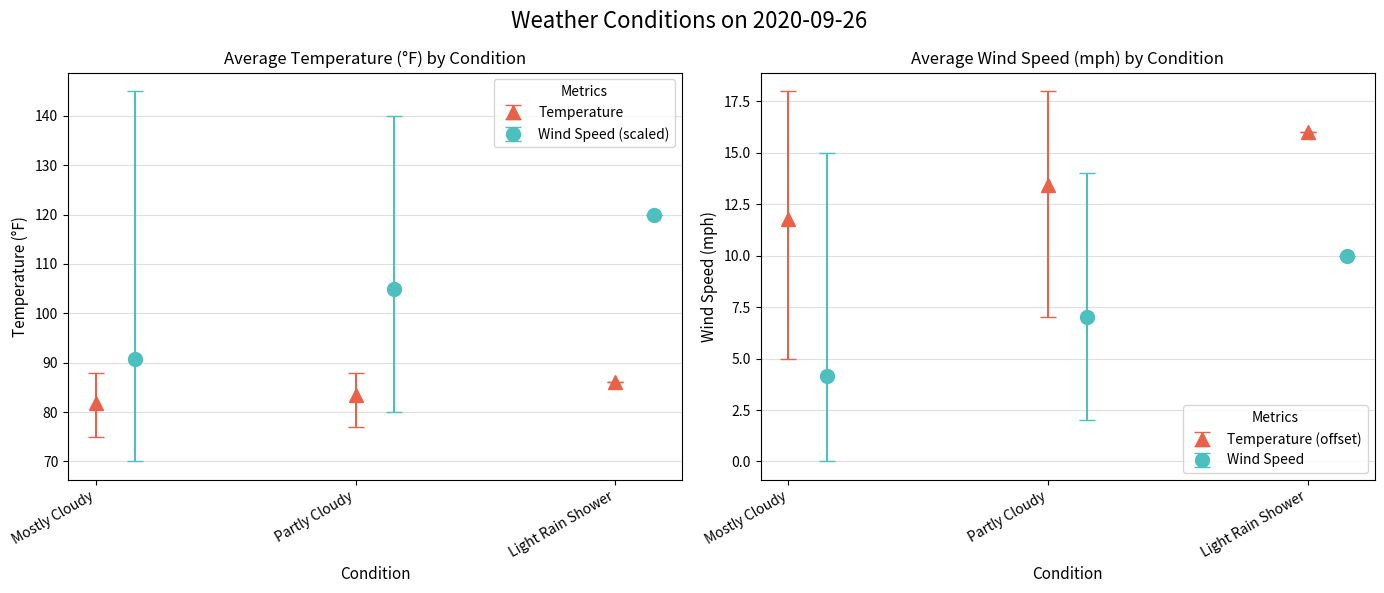

Read the Temperature value at Mostly Cloudy, to the nearest 10.

80